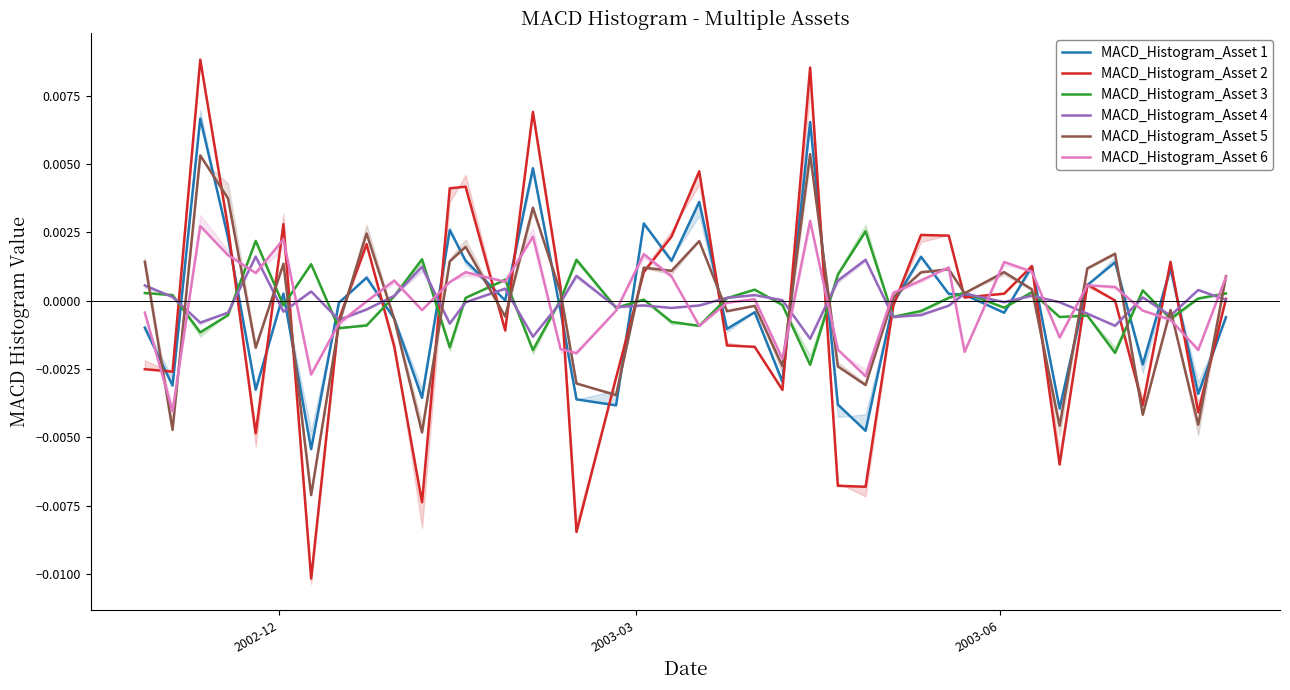

Rank the series by their maximum value, from lowest to highest.

MACD_Histogram_Asset 4, MACD_Histogram_Asset 3, MACD_Histogram_Asset 6, MACD_Histogram_Asset 5, MACD_Histogram_Asset 1, MACD_Histogram_Asset 2